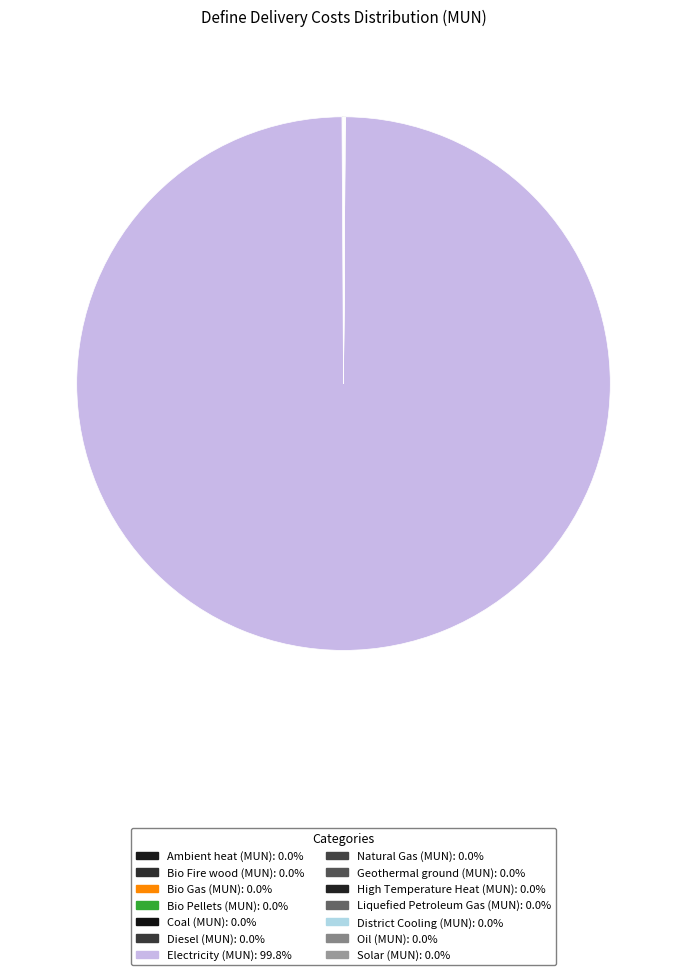

Is there any slice that represents more than half of the pie?

Yes